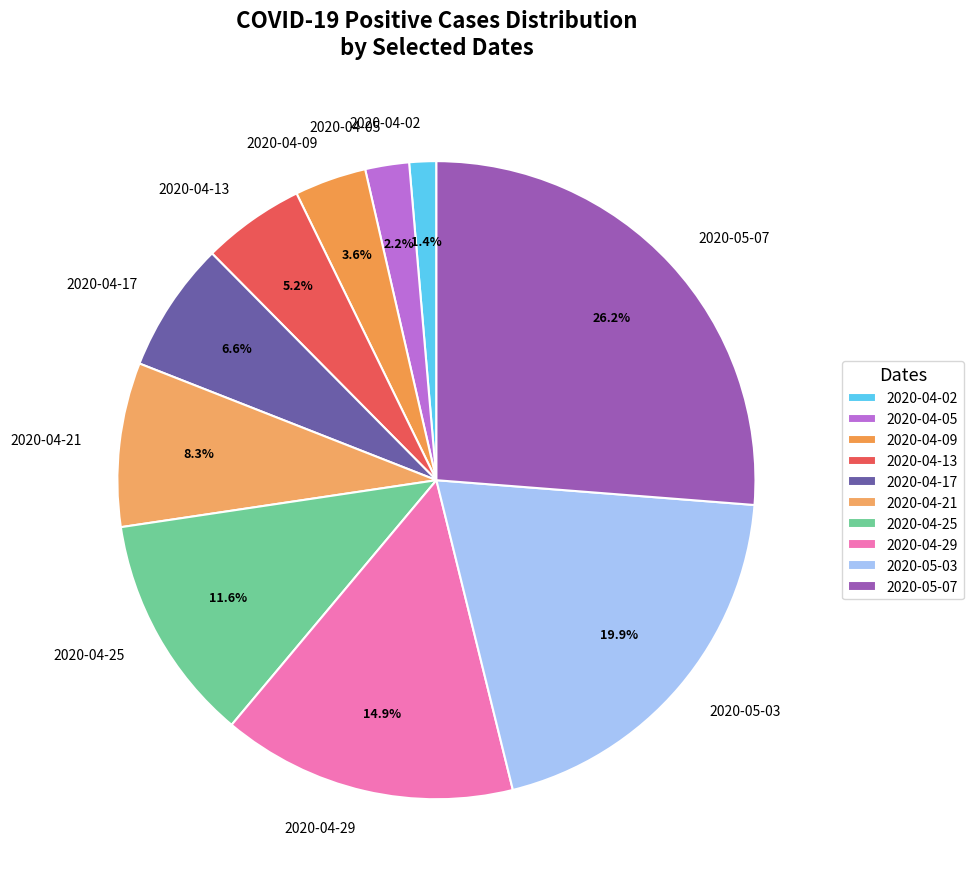

What portion of the pie excludes 2020-04-09?

96.4%